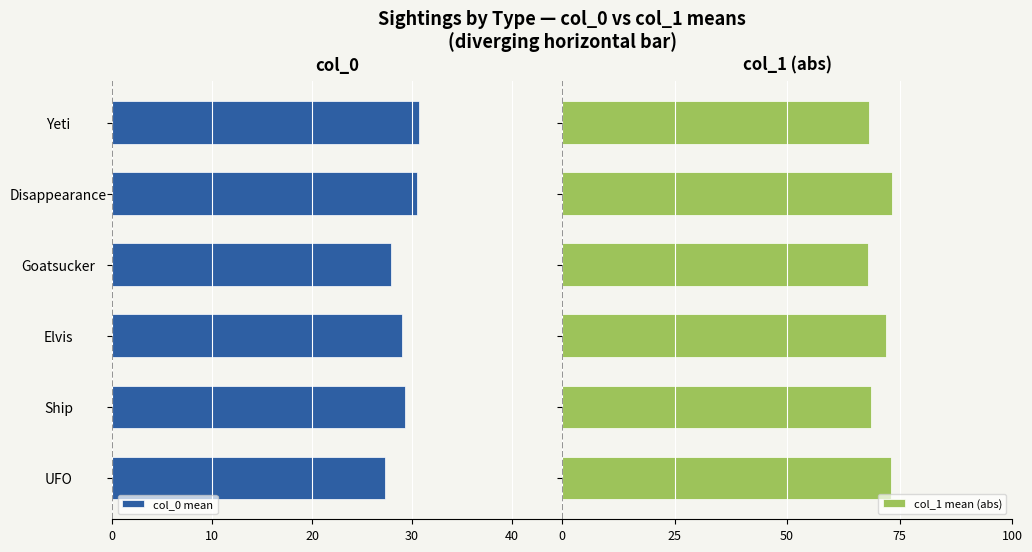

What are all the series names shown in the legend?

col_0 mean, col_1 mean (abs)